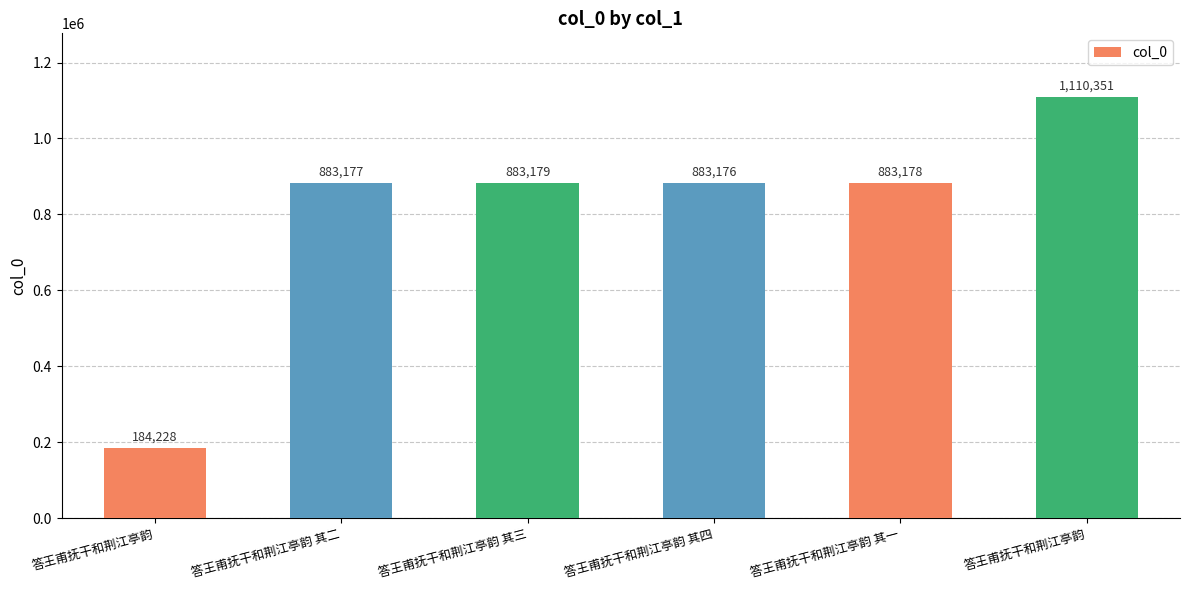

What is the sum of the values at 答王甫抚干和荆江亭韵 and 答王甫抚干和荆江亭韵?

1294579